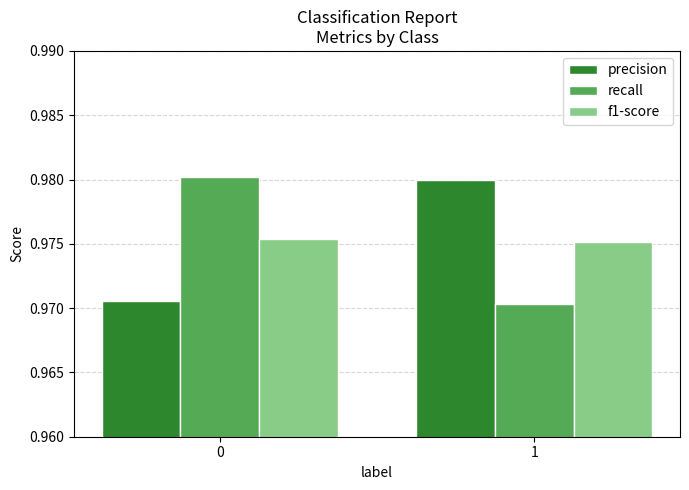

The value of recall at 1 is 0.6. True or false?

False